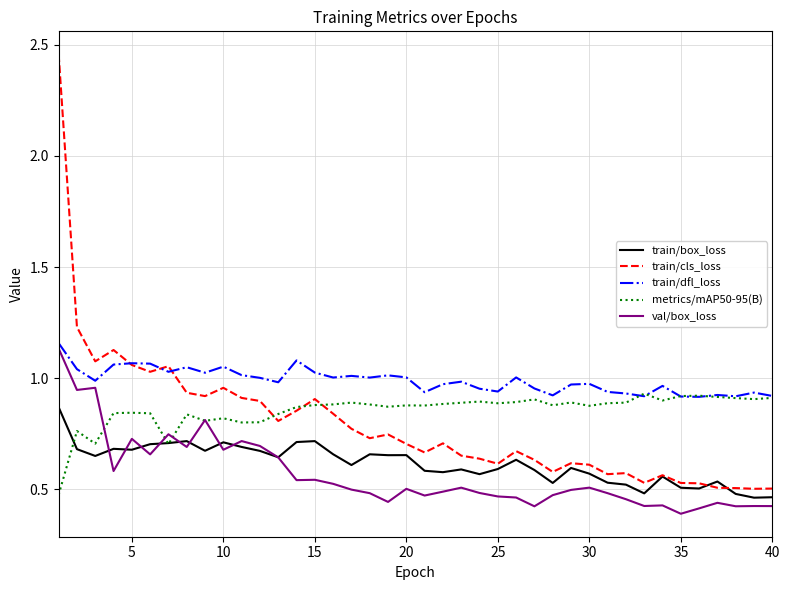

What are all the series names shown in the legend?

train/box_loss, train/cls_loss, train/dfl_loss, metrics/mAP50-95(B), val/box_loss